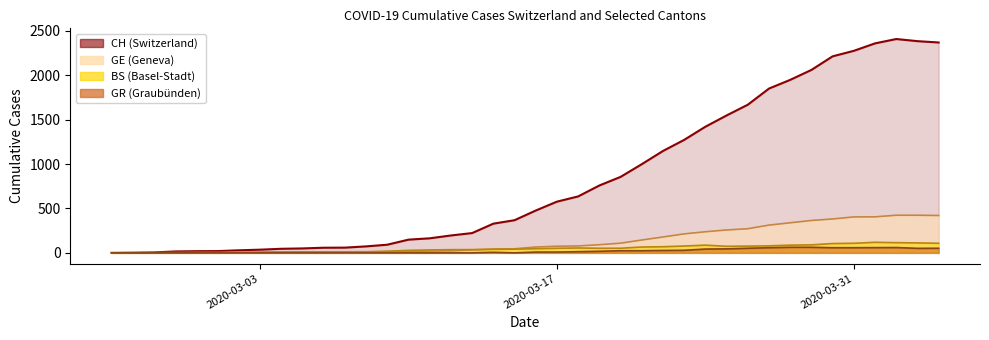

At which label does GE first exceed 66?

2020-03-17